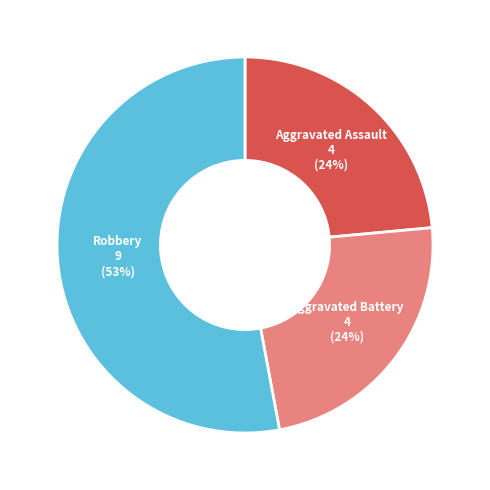

Is there a majority slice in this chart?

Yes